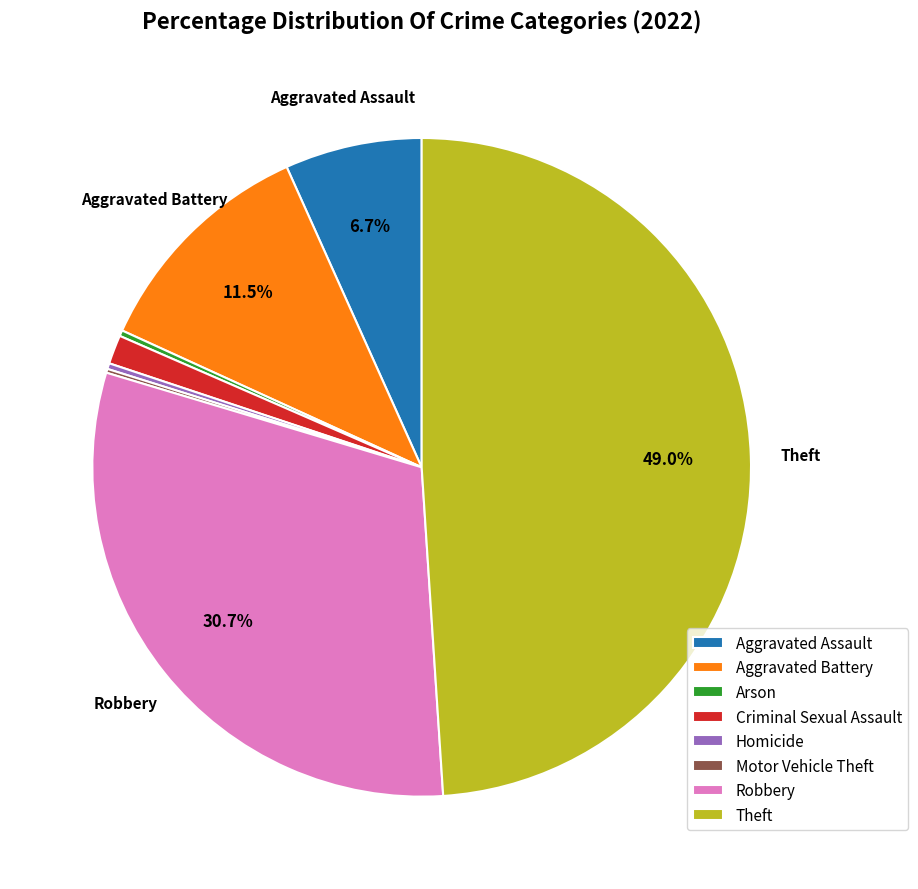

To the nearest percent, what is the difference between the largest and smallest slice percentages?

49%